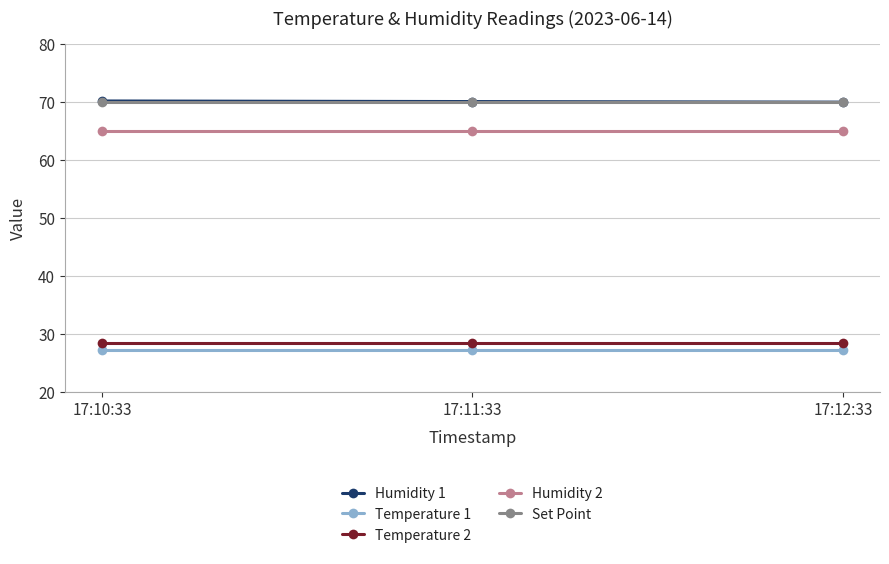

What is the total value across all series at 17:11:33?

261.0